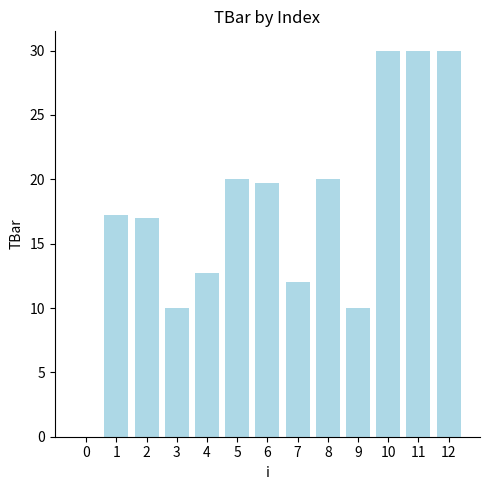

The value at 12 is 9.5. True or false?

False